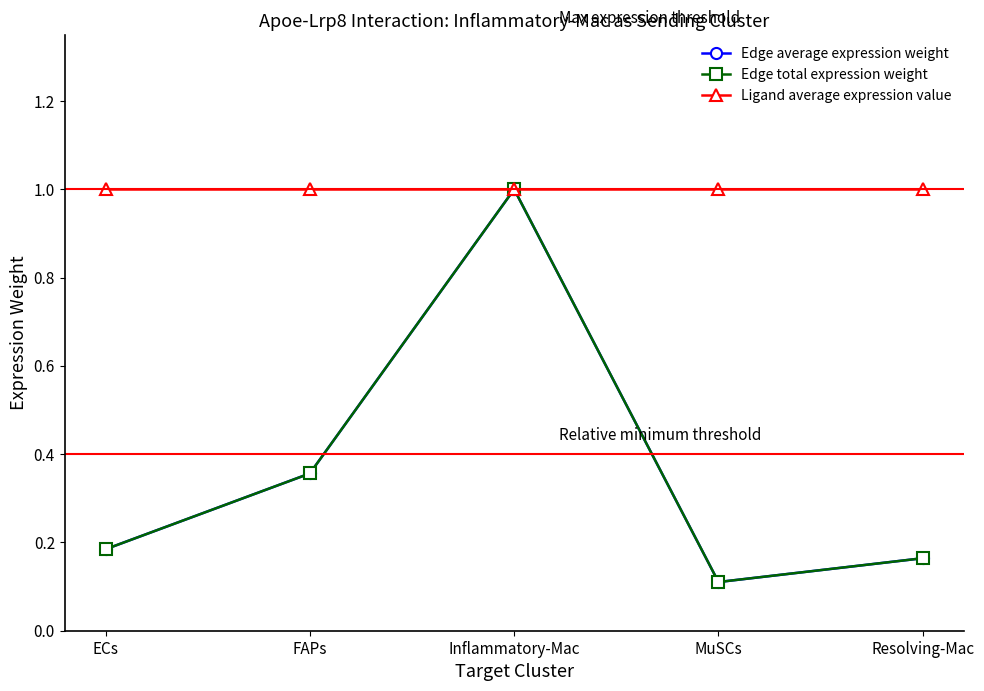

Is this an area chart (filled region under the line)?

No